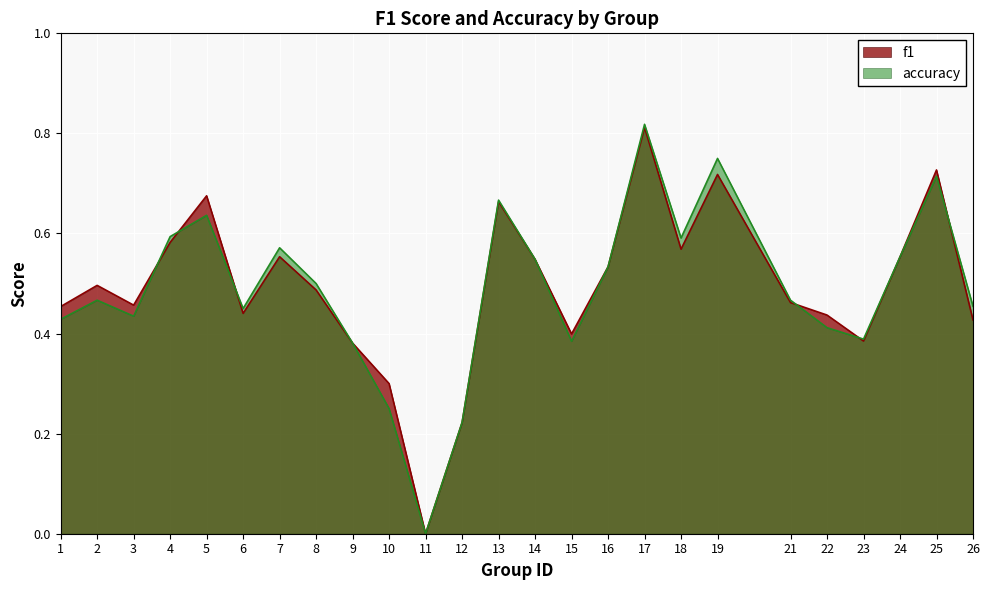

Does the chart display data point markers on the line(s)?

No